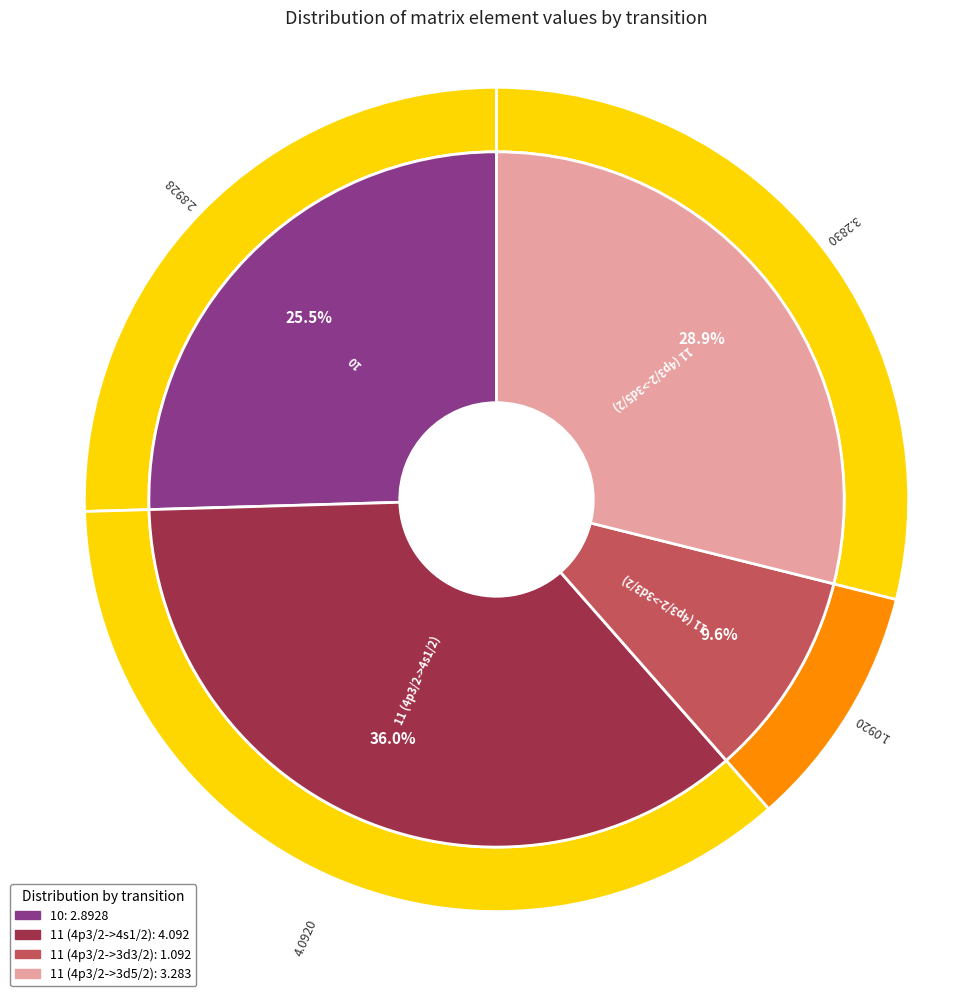

To the nearest percent, what percentage of the pie is 11 (4p3/2->3d3/2)?

10%